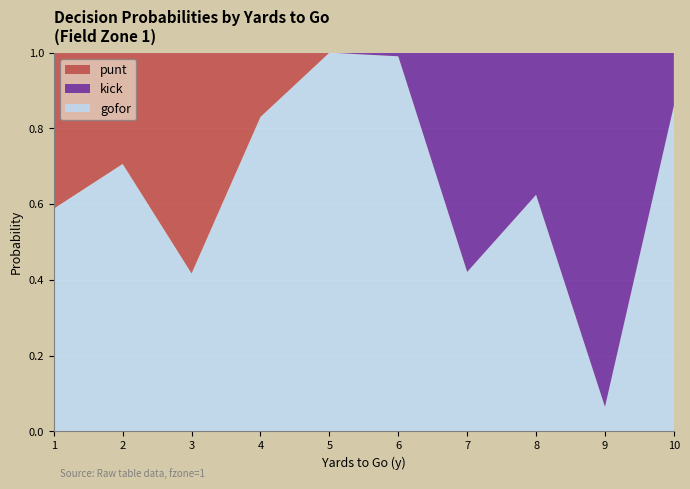

Reading left to right, extract all data points from this chart.

gofor: 1=0.6	2=0.7	3=0.4	4=0.8	5=1.0	6=1.0	7=0.4	8=0.6	9=0.1	10=0.9
kick: 1=0.0	2=0.0	3=0.0	4=0.0	5=0.0	6=0.0	7=0.6	8=0.4	9=0.9	10=0.1
punt: 1=0.4	2=0.3	3=0.6	4=0.2	5=0.0	6=0.0	7=0.0	8=0.0	9=0.0	10=0.0